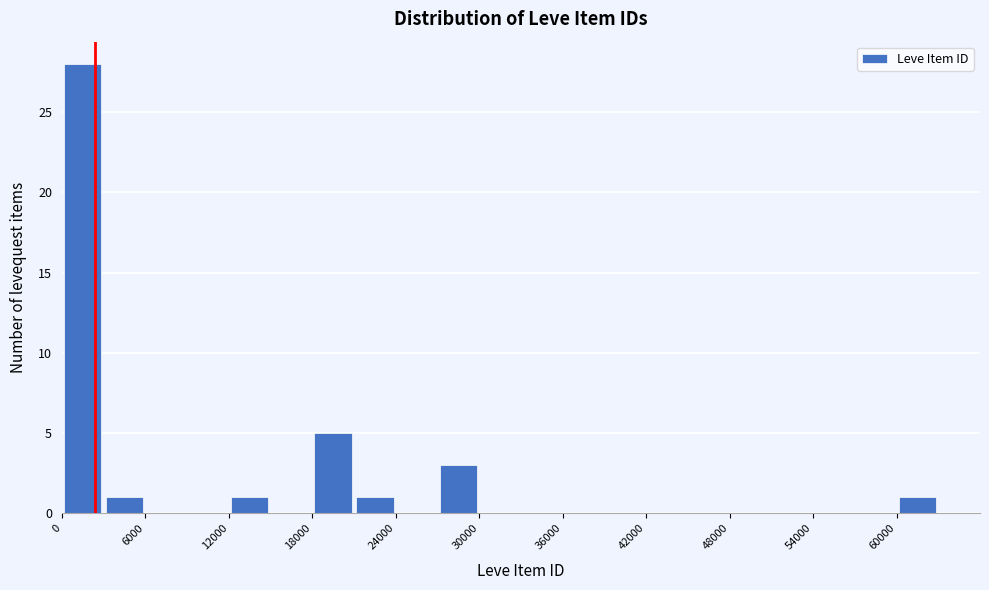

Around what value on the x-axis is the tallest bar? Give the approximate position of its centre, as read against the axis.

2000